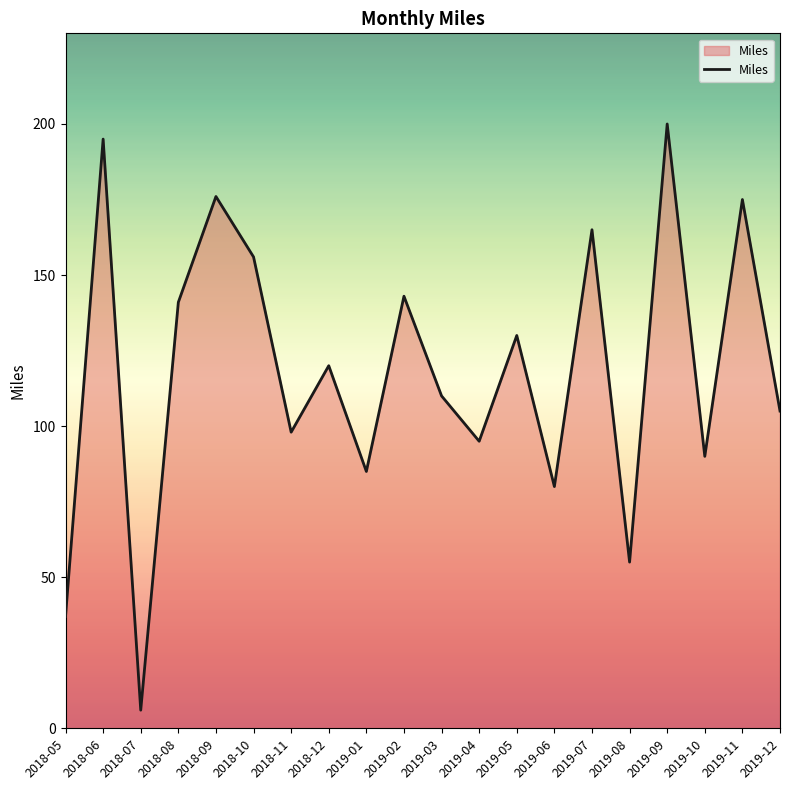

What is the change in value from 2018-10 to 2019-06?

-76